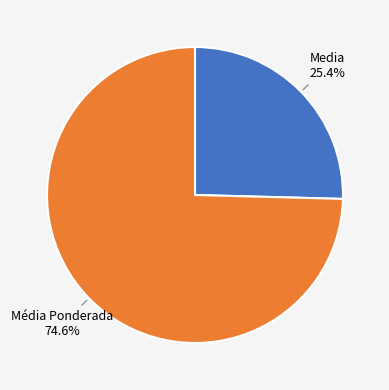

Is there any slice that represents more than half of the pie?

Yes